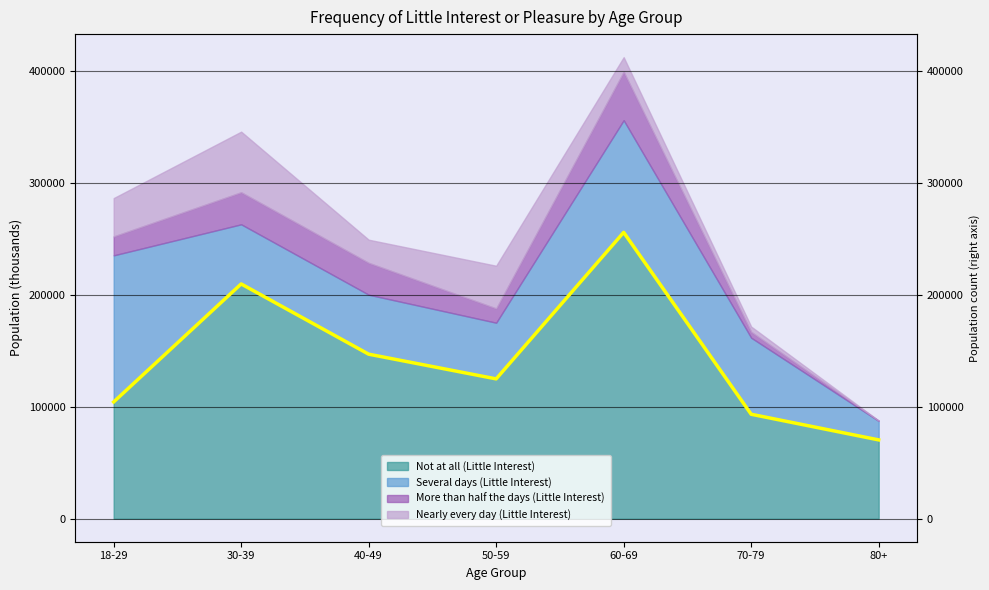

How many interior local peaks (higher than both neighbors) does the data have?

2